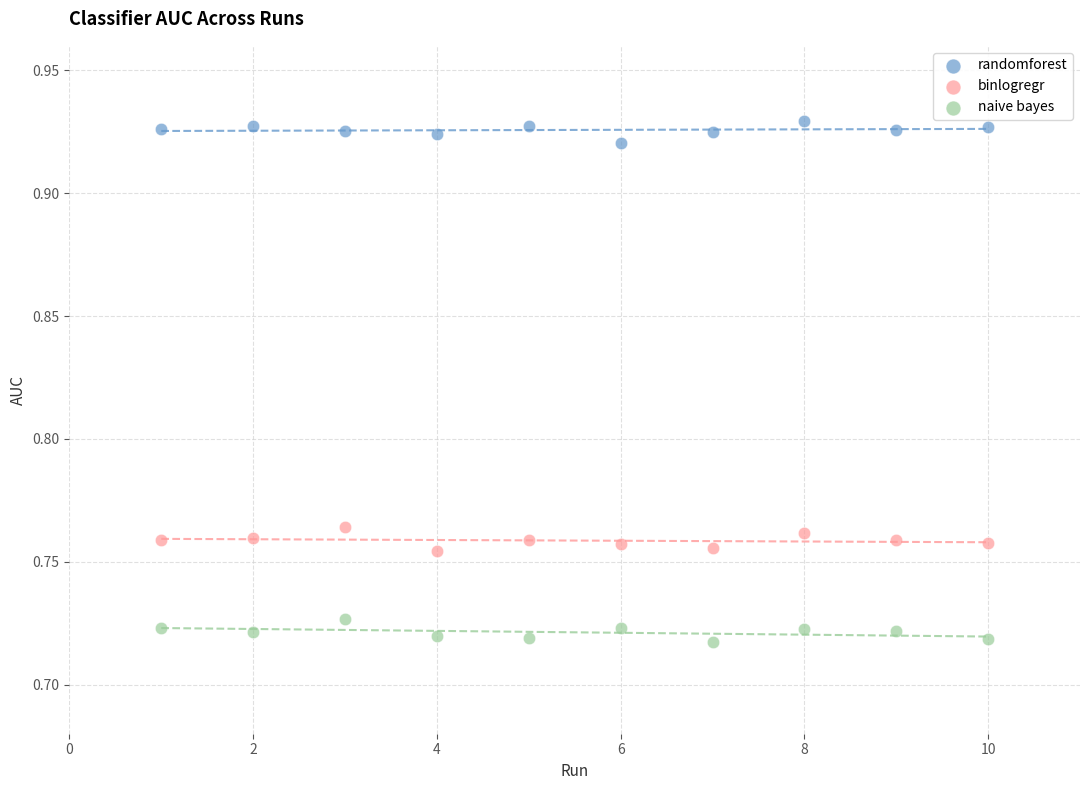

What is the X range (max minus min) for the scatter plot?

9.0